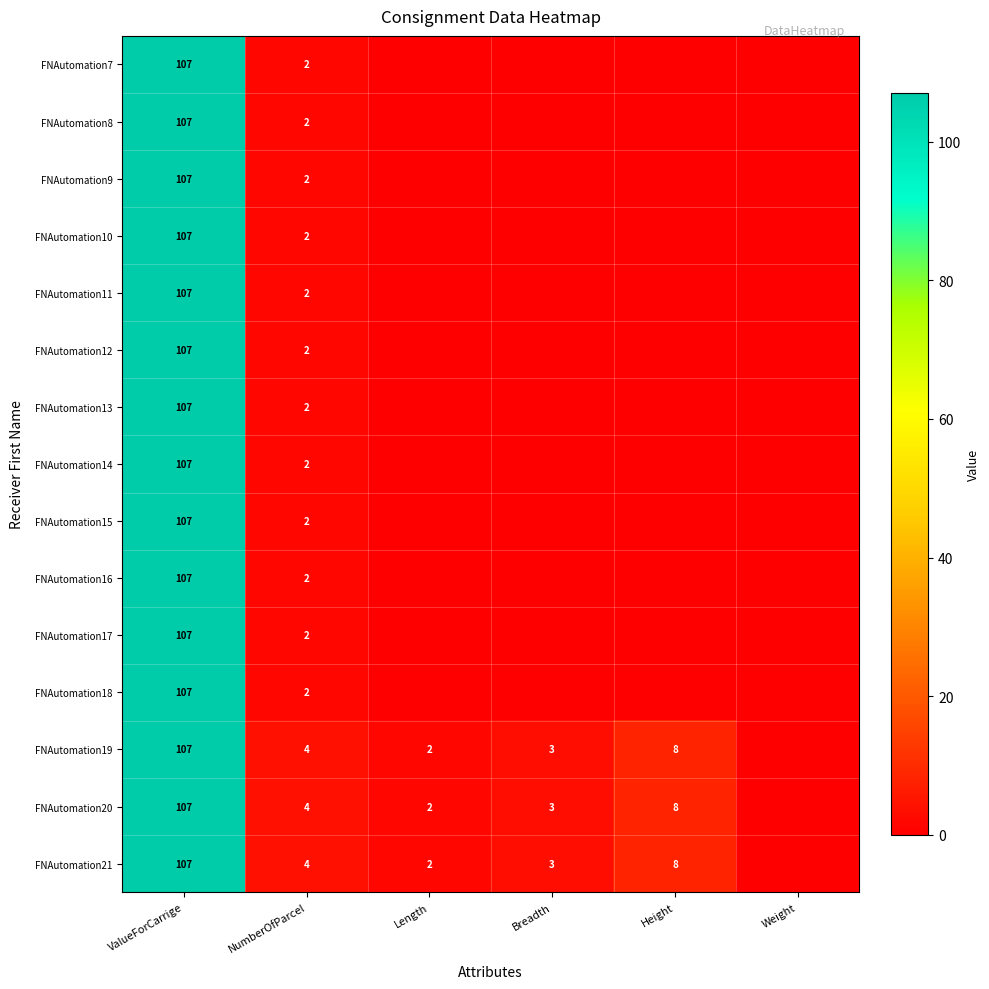

What is the total value across all series at ValueForCarrige?

1605